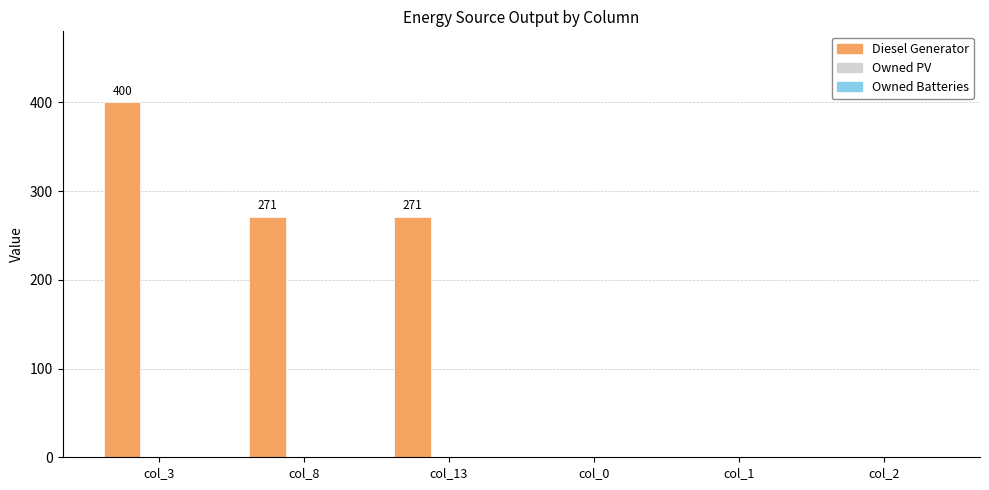

Between col_8 and col_3, which is larger?

col_3